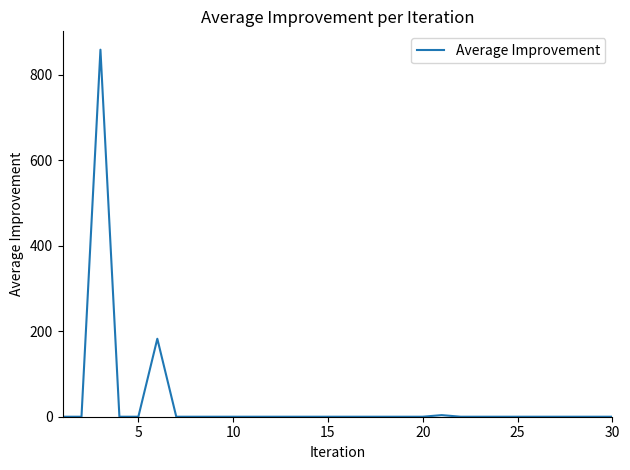

What is the maximum value shown in the chart?

859.2